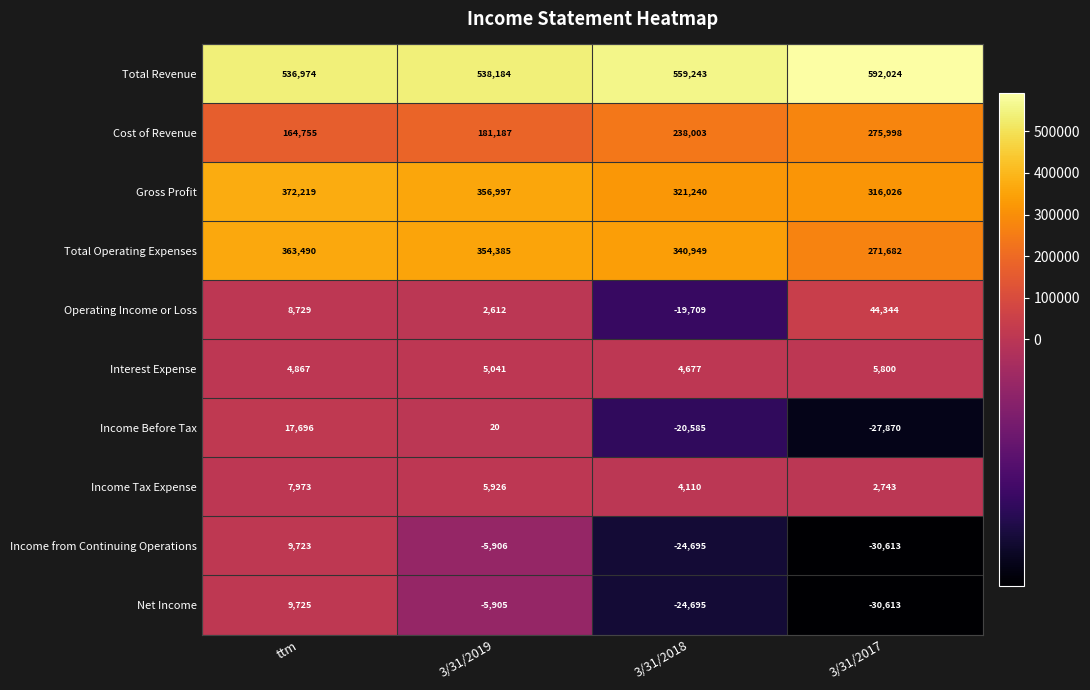

Rank the series at ttm from lowest to highest value.

Interest Expense, Income Tax Expense, Operating Income or Loss, Income from Continuing Operations, Net Income, Income Before Tax, Cost of Revenue, Total Operating Expenses, Gross Profit, Total Revenue